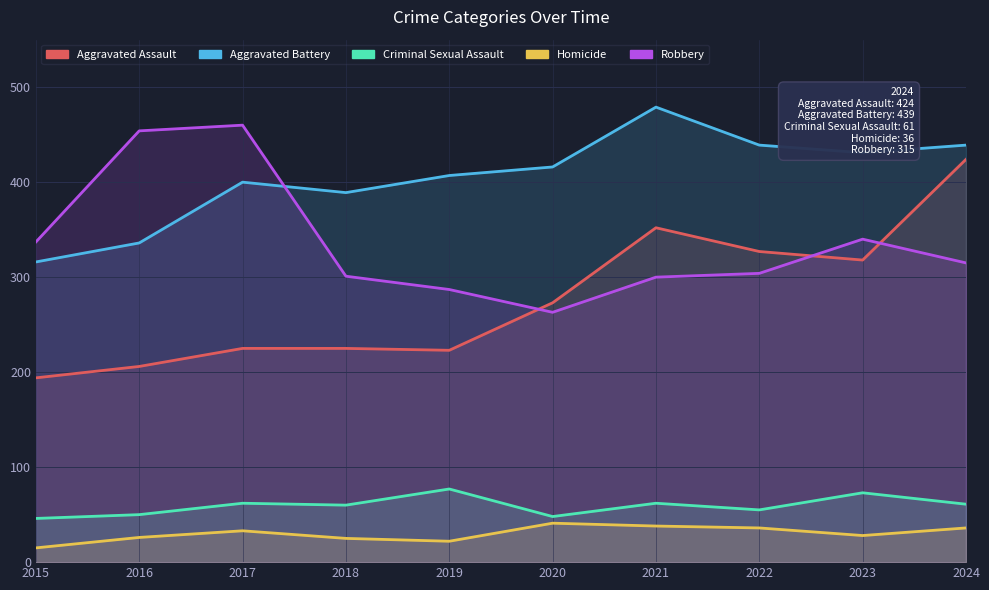

True or false: Aggravated Assault has a value of 327 at 2022.

True